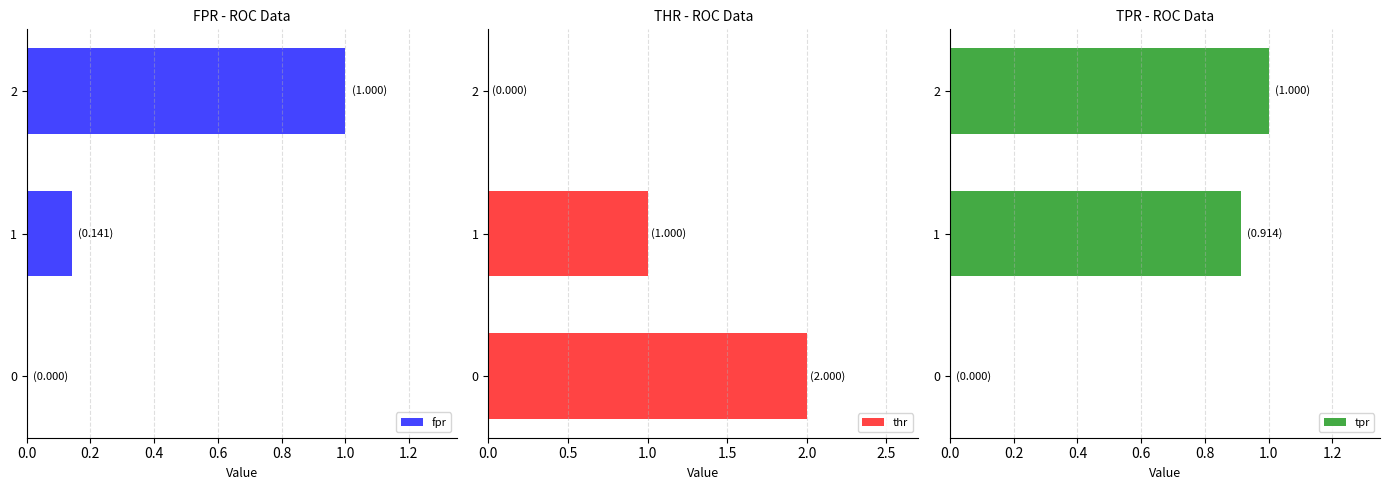

Which series has the largest total across all categories?

thr